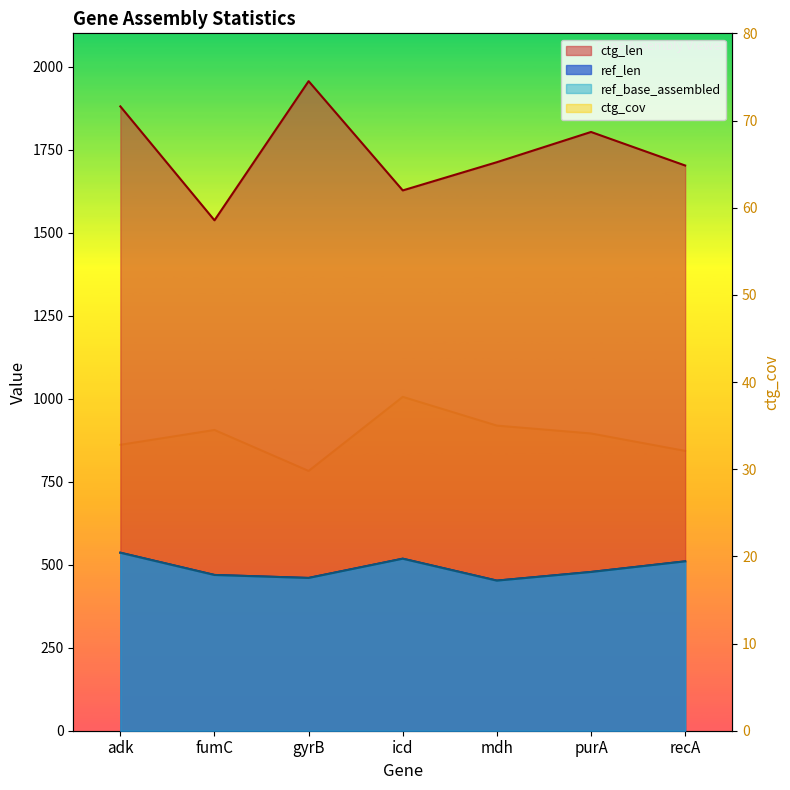

In ctg_cov, how many points are higher than both neighbors (excluding endpoints)?

2